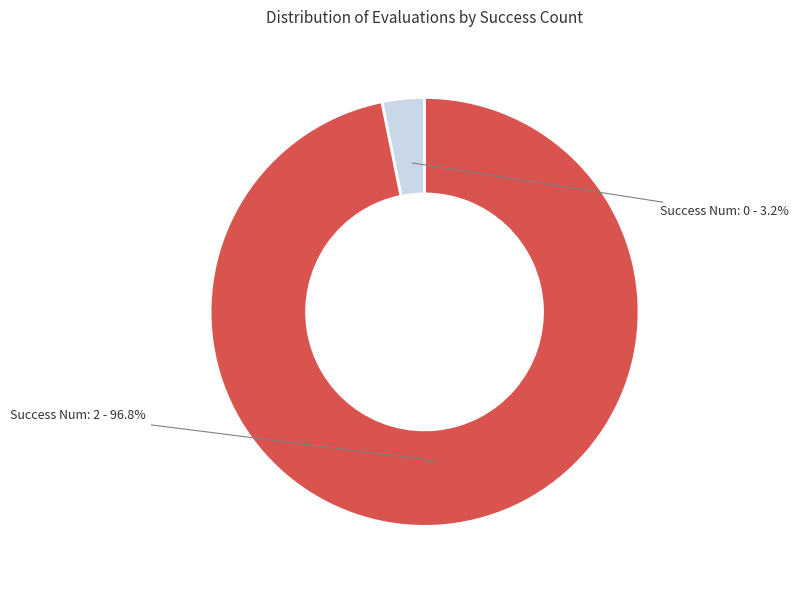

Approximately how many times larger is the value at Success Num: 2 compared to Success Num: 0?

30.3